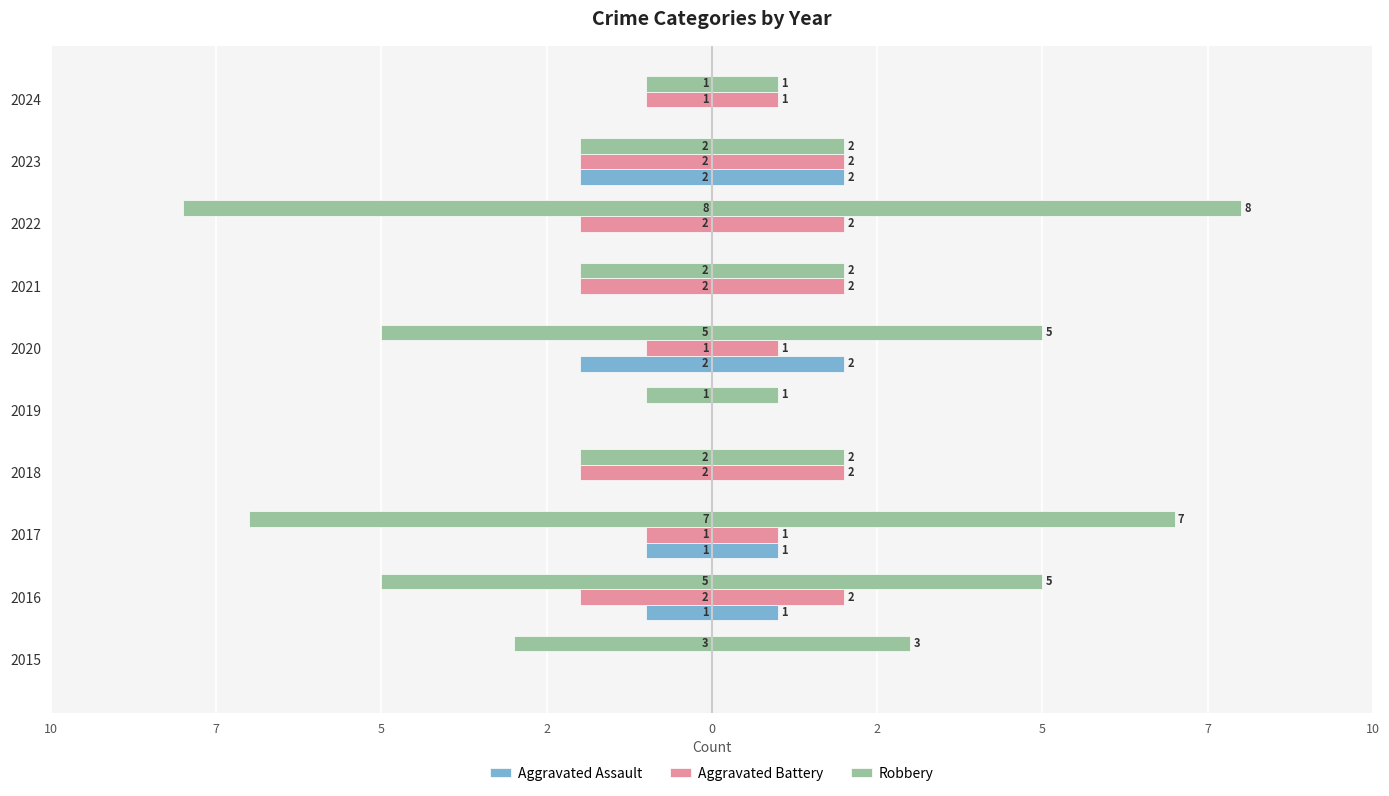

Does the chart contain stacked bars?

No